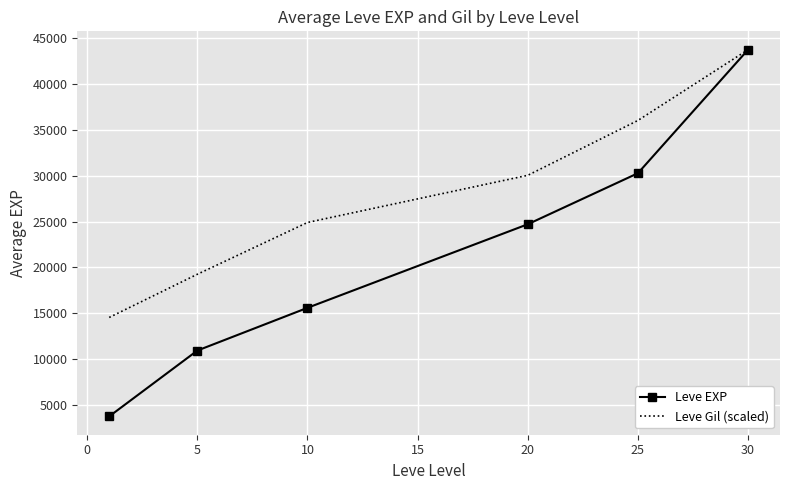

List the series in order of their overall mean, lowest first.

Leve EXP, Leve Gil (scaled)